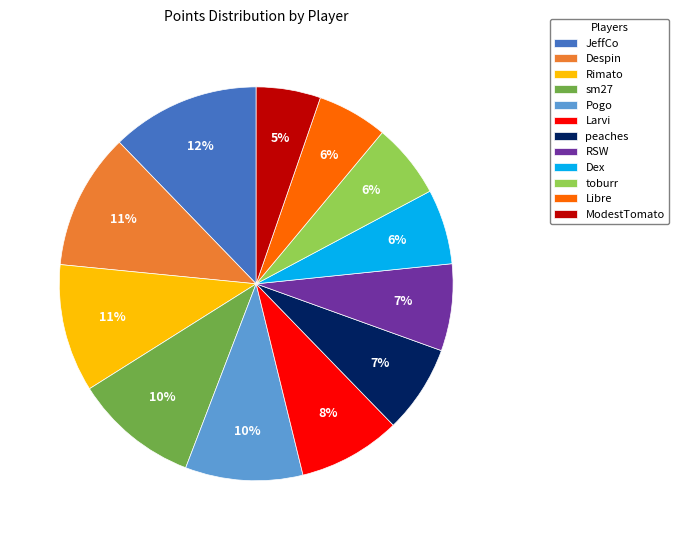

Count the number of slices in the pie.

12